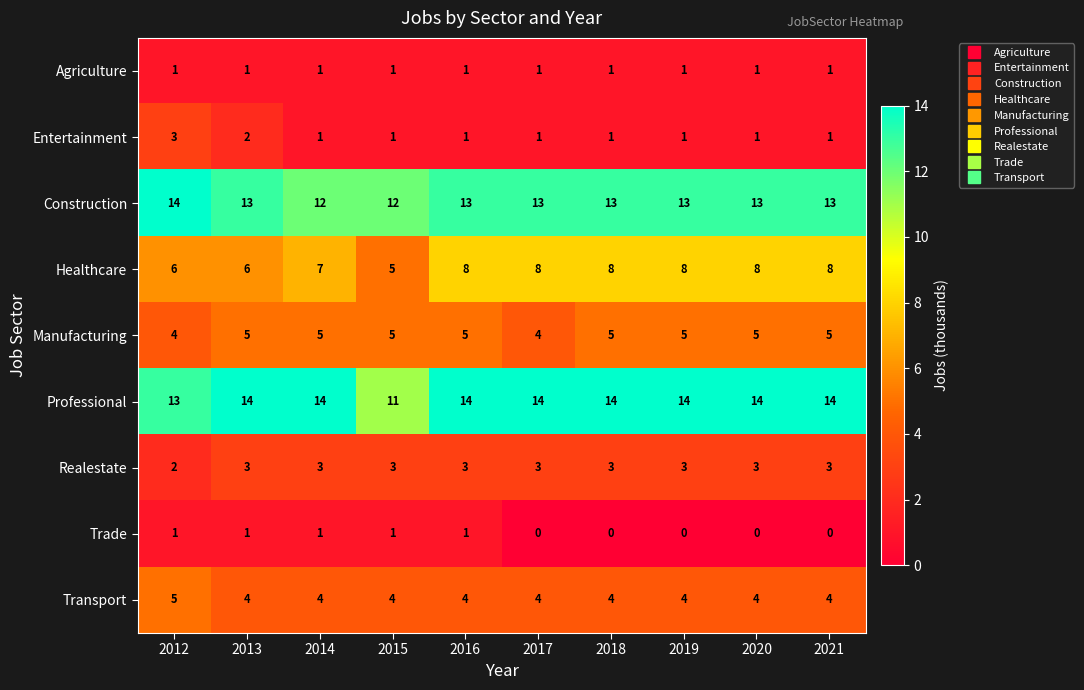

Count the Construction values in the range 13 to 14.

8